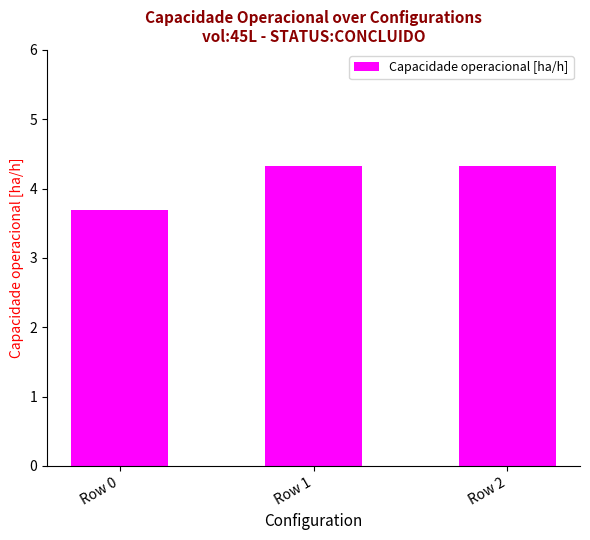

Approximately how many times larger is the value at Row 0 compared to Row 2?

0.9